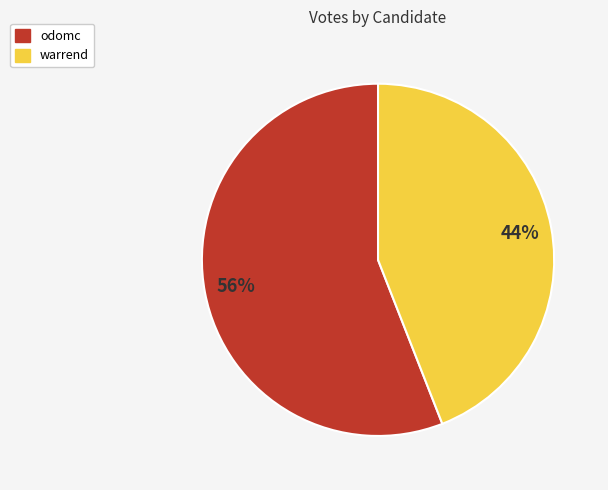

How many slices are in this pie chart?

2